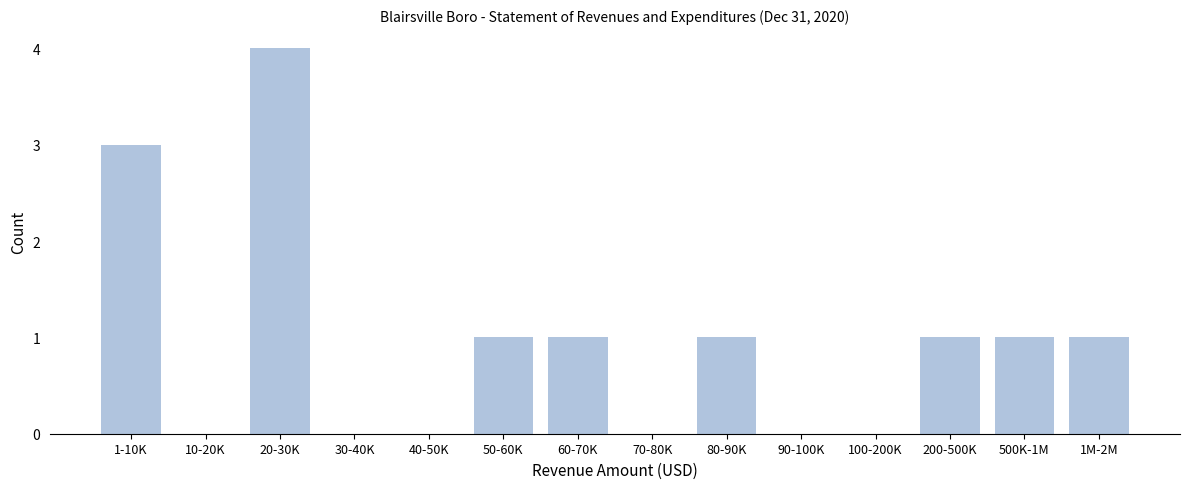

Reading right to left, transcribe all the data shown in this chart.

1M-2M=1	500K-1M=1	200-500K=1	100-200K=0	90-100K=0	80-90K=1	70-80K=0	60-70K=1	50-60K=1	40-50K=0	30-40K=0	20-30K=4	10-20K=0	1-10K=3